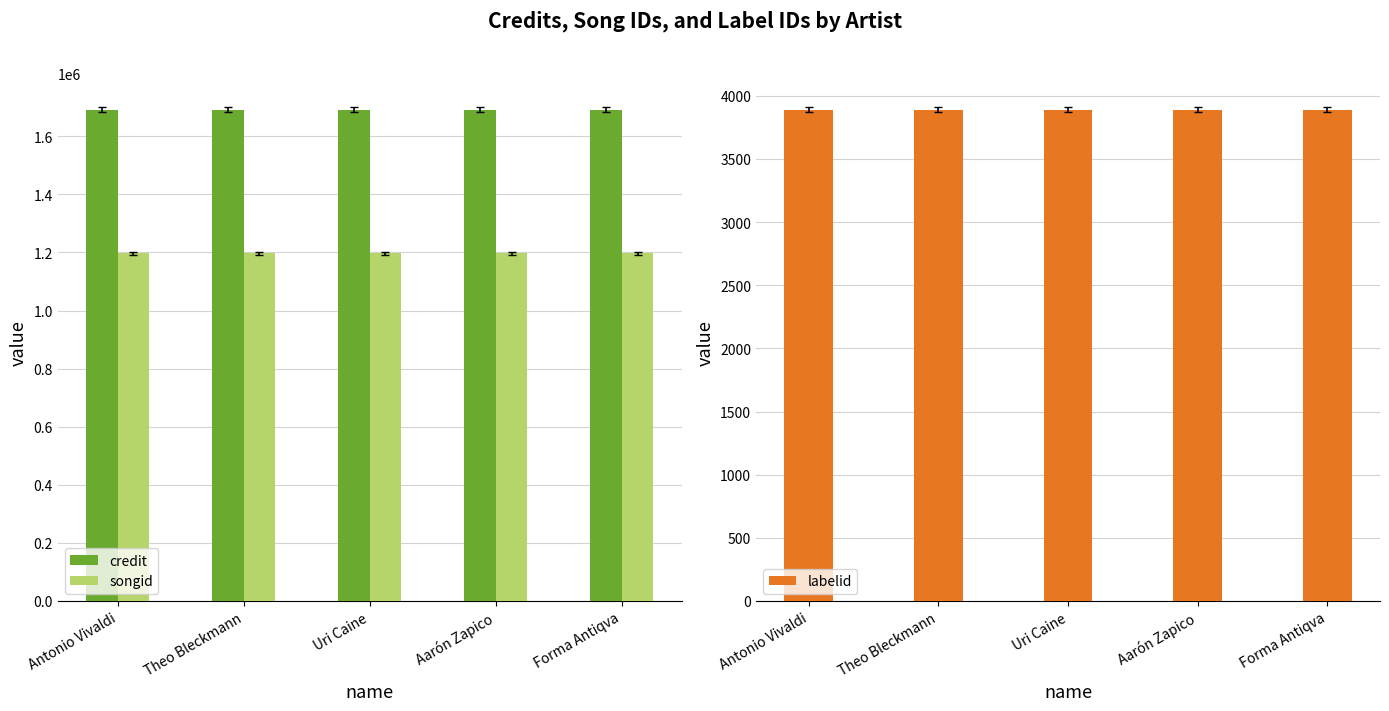

The value of credit at Theo Bleckmann is 725950. True or false?

False